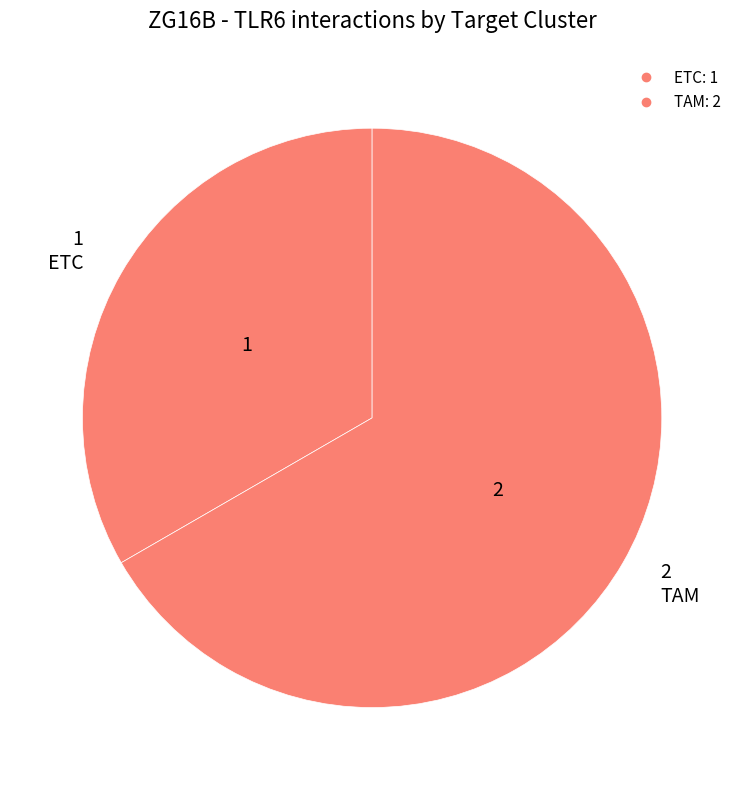

What is the smallest slice in the pie chart?

ETC